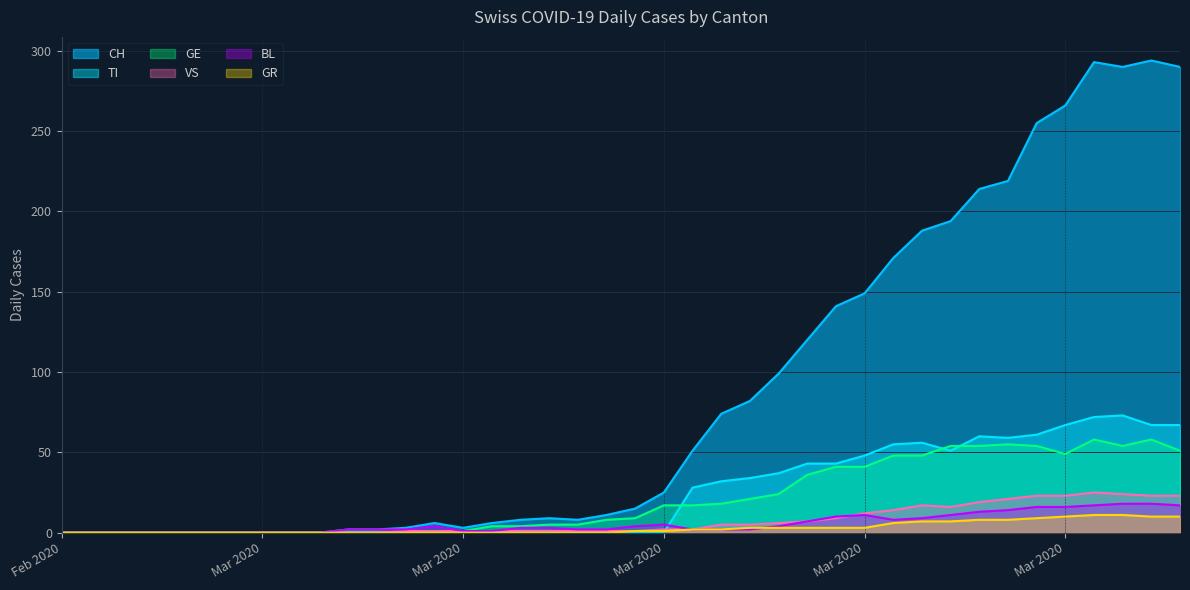

Does the chart have visible grid lines?

Yes